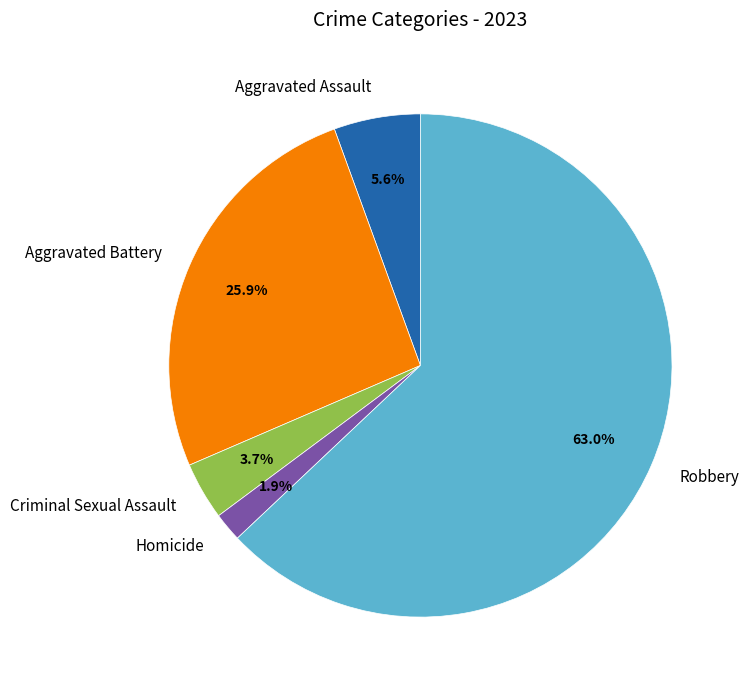

Count the number of slices in the pie.

5